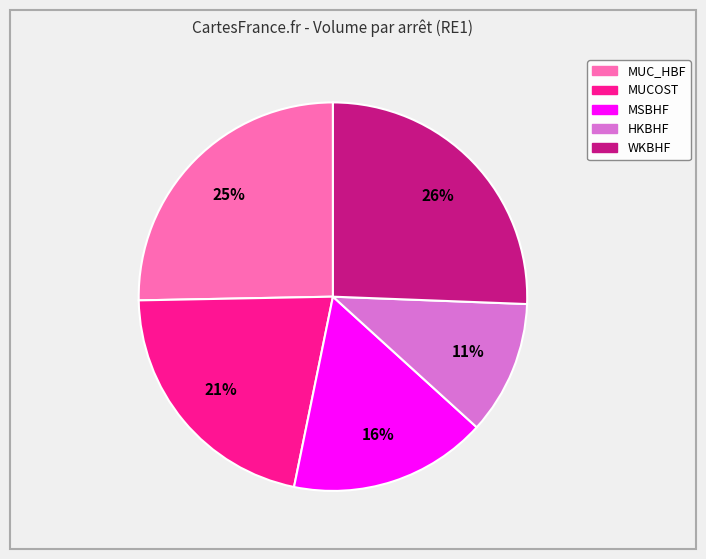

To the nearest percent, what is the average slice percentage?

20%